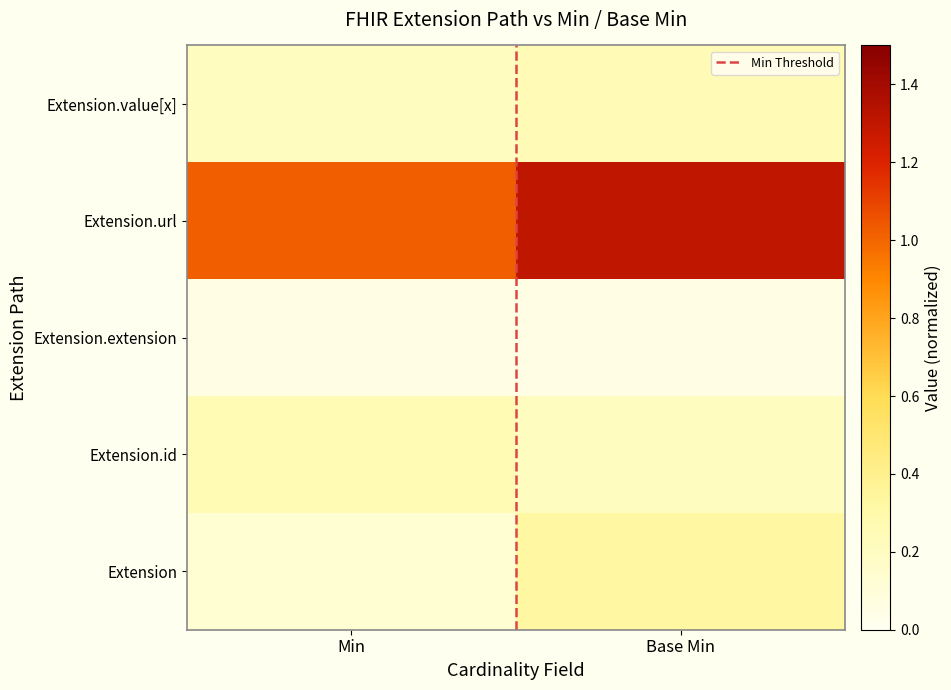

True or false: the data shows -1 at Min.

False